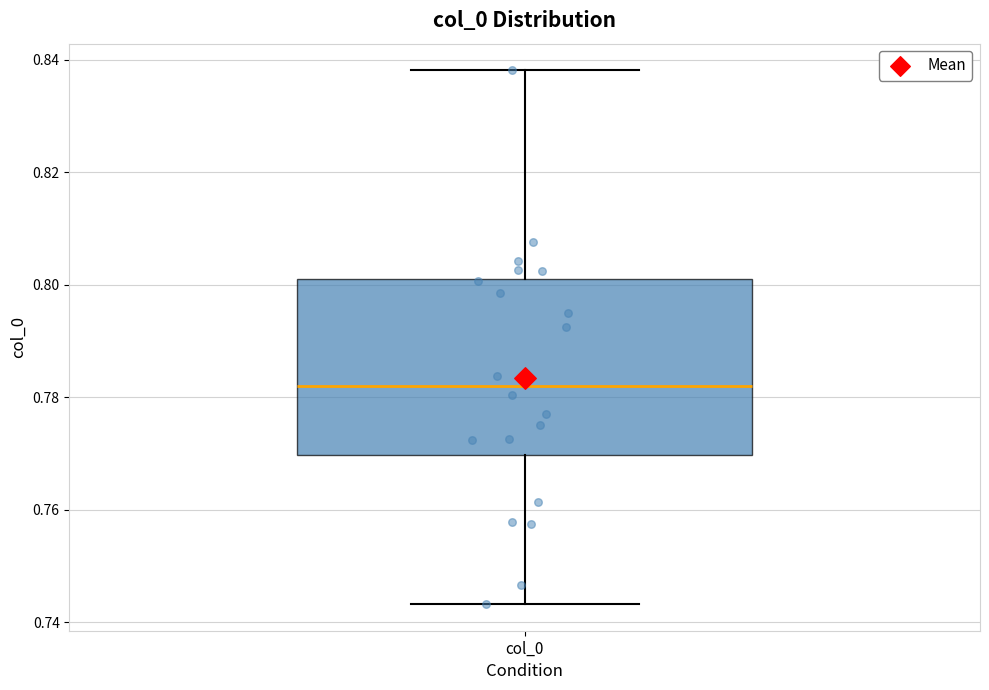

Transcribe this box plot: give where the median line is, the range the box spans, and where the two whiskers end, as read against the y-axis. The values are not printed on the chart, so give them approximately, as read against the axis.

median 0.782, box 0.770 to 0.802, whiskers 0.744 to 0.838